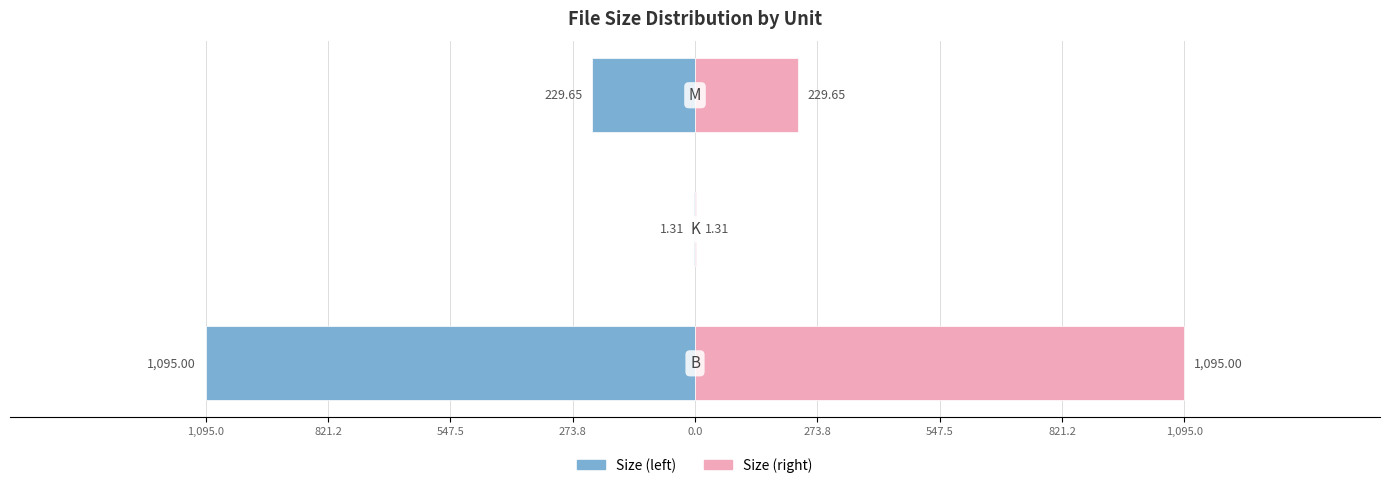

At 1,095.0, list the series in order from largest to smallest.

Size (right), Size (left)